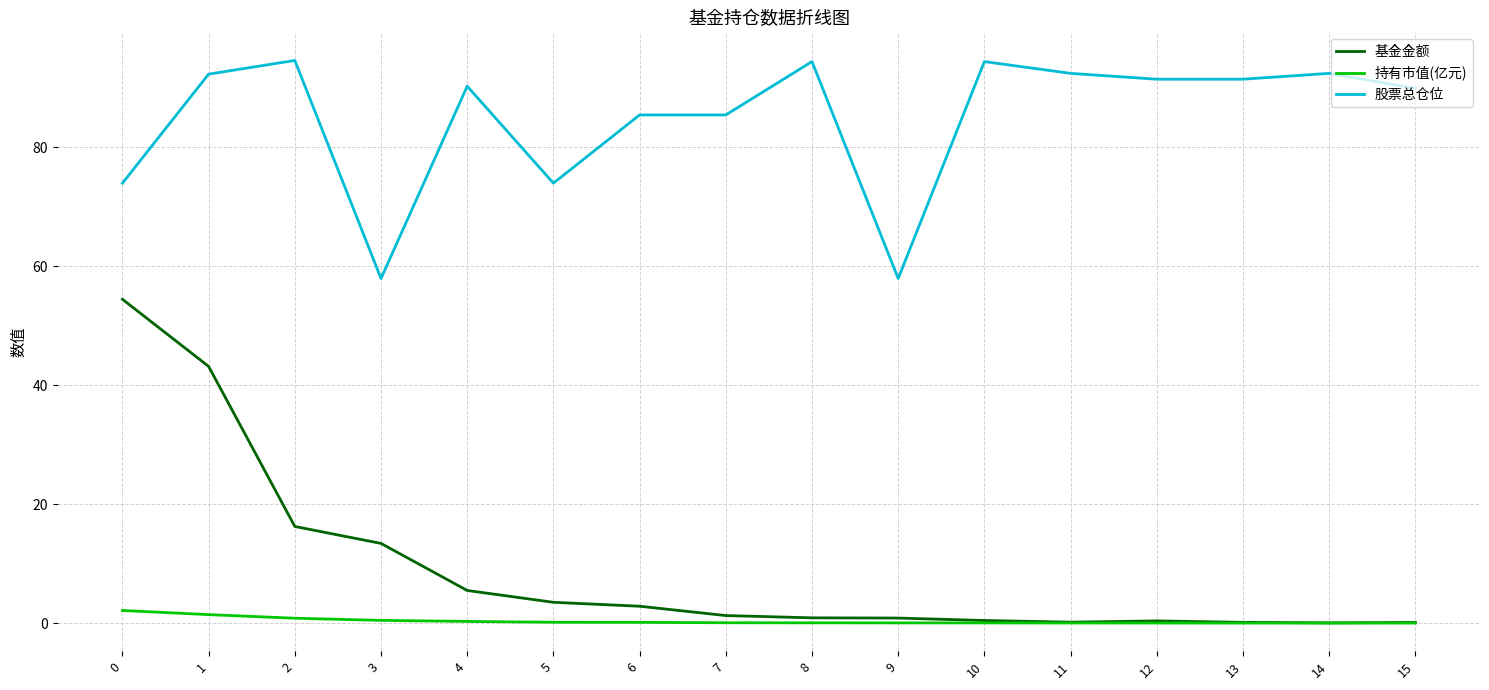

List the series in order of their peak value, lowest first.

持有市值(亿元), 基金金额, 股票总仓位